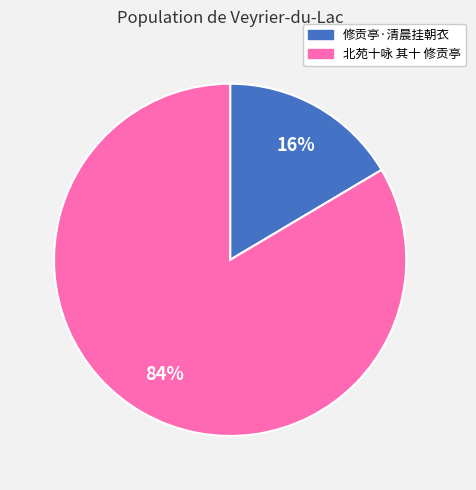

To the nearest percent, what is the average slice percentage?

50%